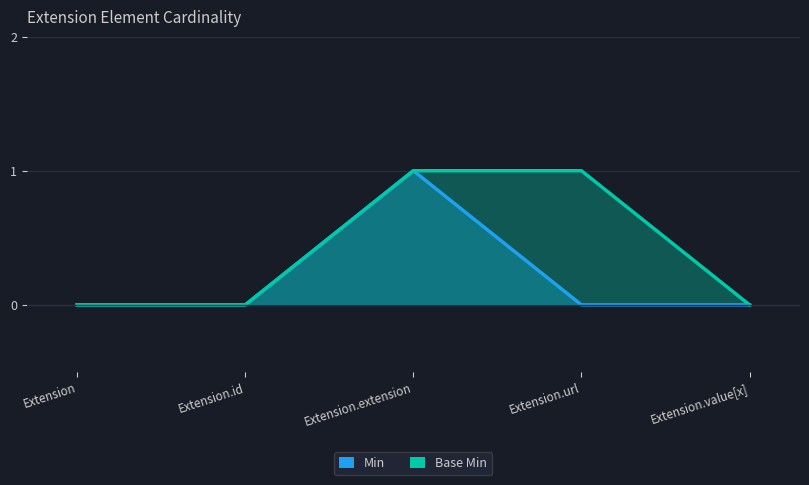

Where is Min nearest to the value 0?

Extension